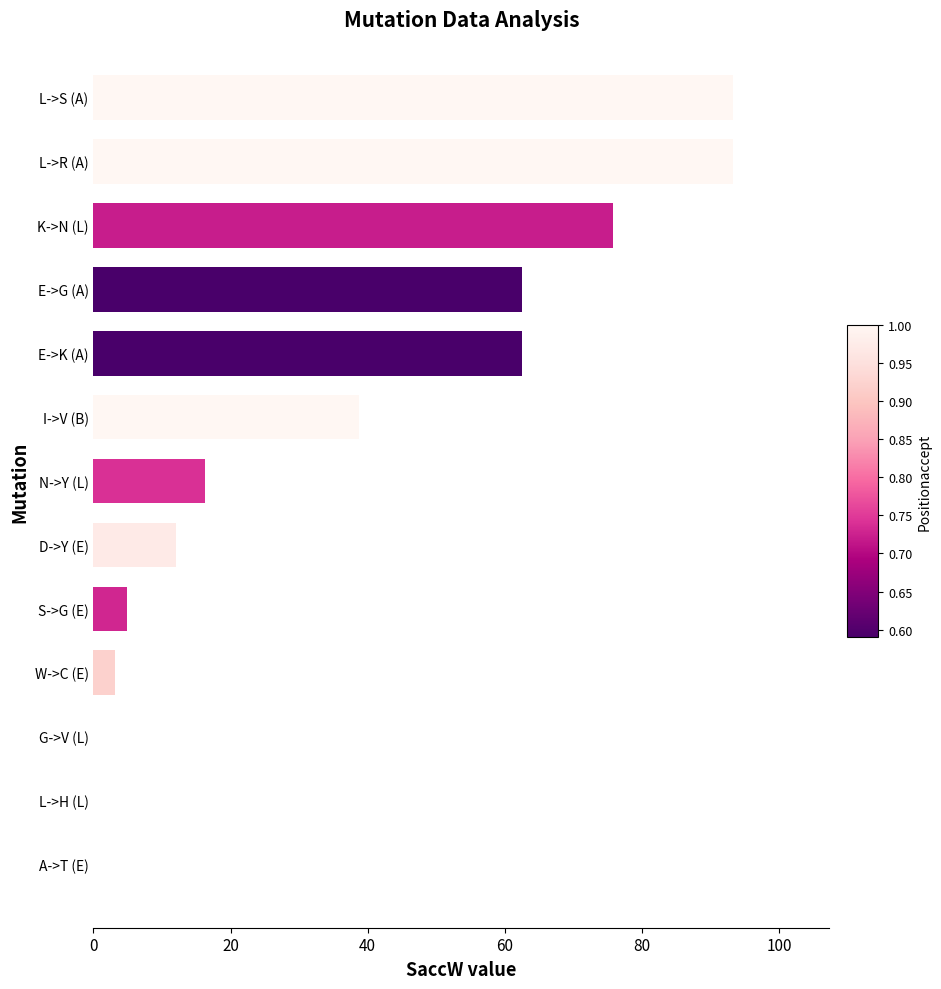

Reading top to bottom, extract all data points from this chart.

L->S (A)=93.3	L->R (A)=93.3	K->N (L)=75.7	E->G (A)=62.5	E->K (A)=62.5	I->V (B)=38.7	N->Y (L)=16.3	D->Y (E)=12.1	S->G (E)=4.9	W->C (E)=3.2	G->V (L)=0.0	L->H (L)=0.0	A->T (E)=0.0